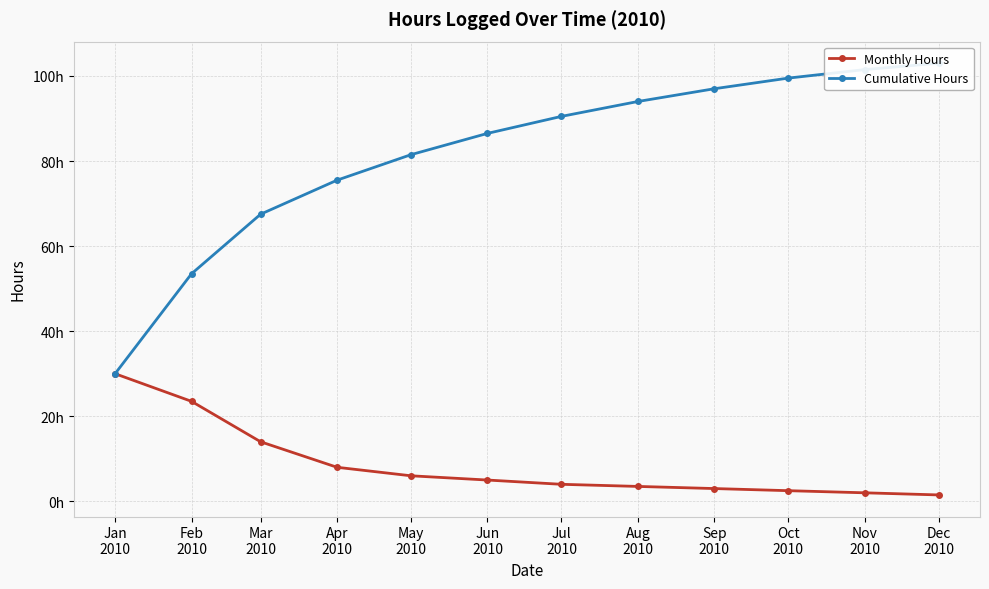

What is the difference between the second highest and minimum values in the Monthly Hours series?

22.0